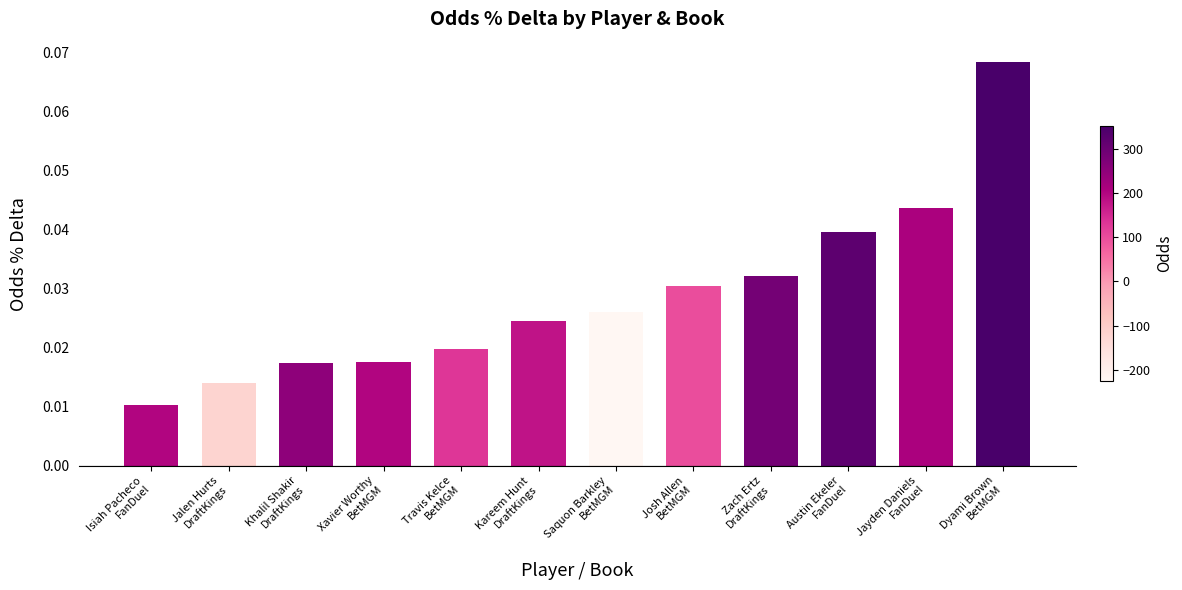

What is the sum of all values?

0.3